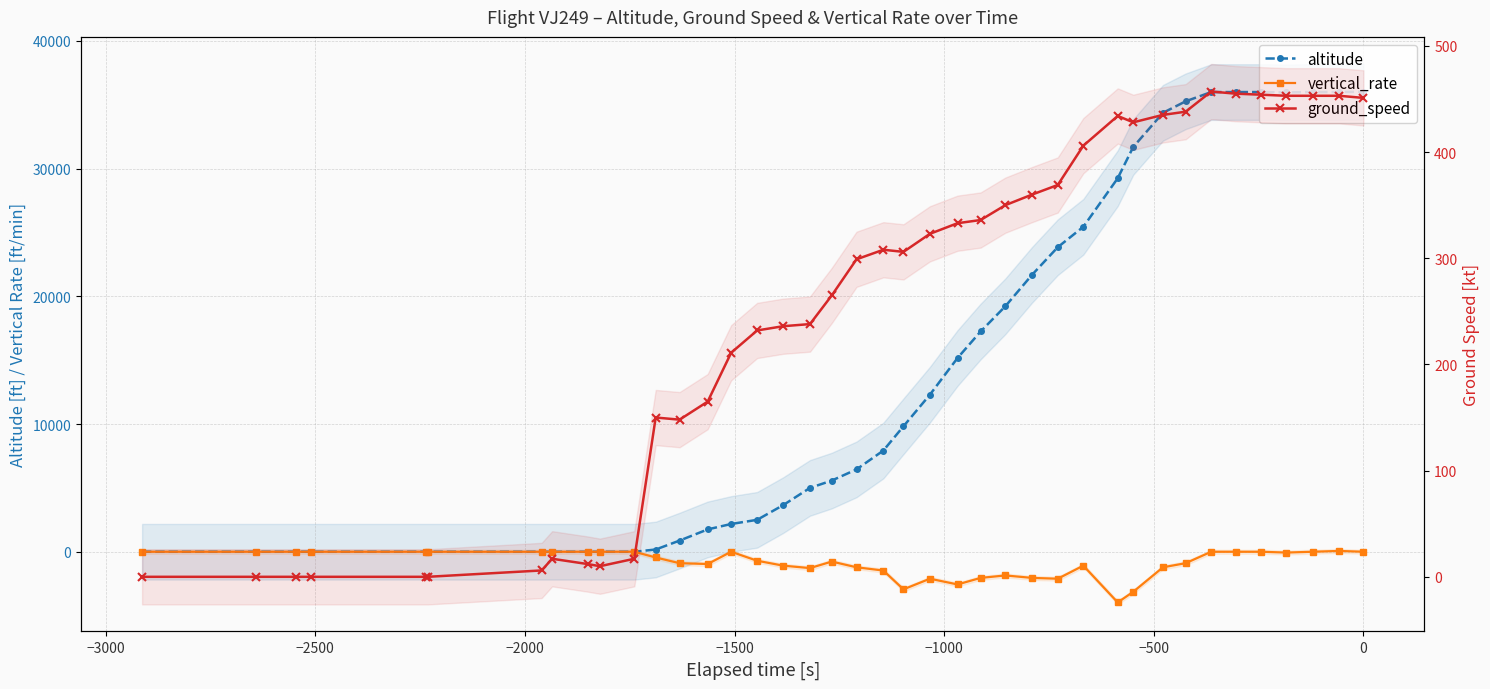

True or false: ground_speed and vertical_rate cross at least once.

False